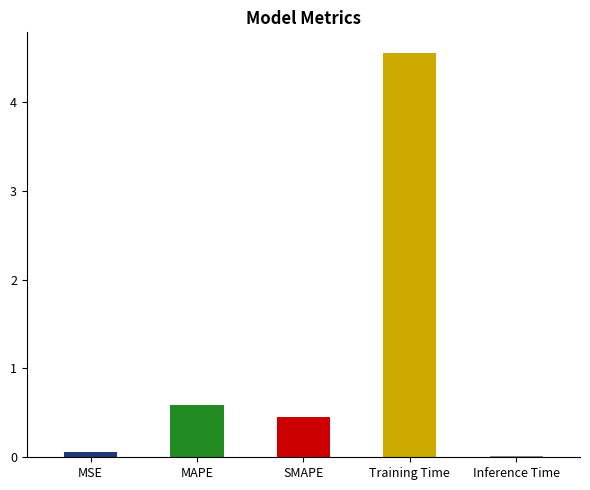

Which category has the highest value across all series?

Training Time